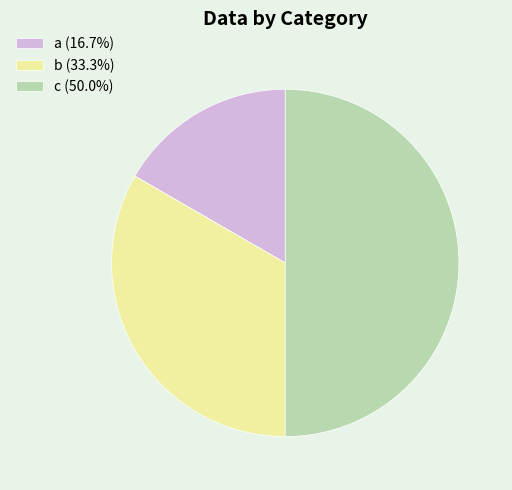

Count the number of slices in the pie.

3